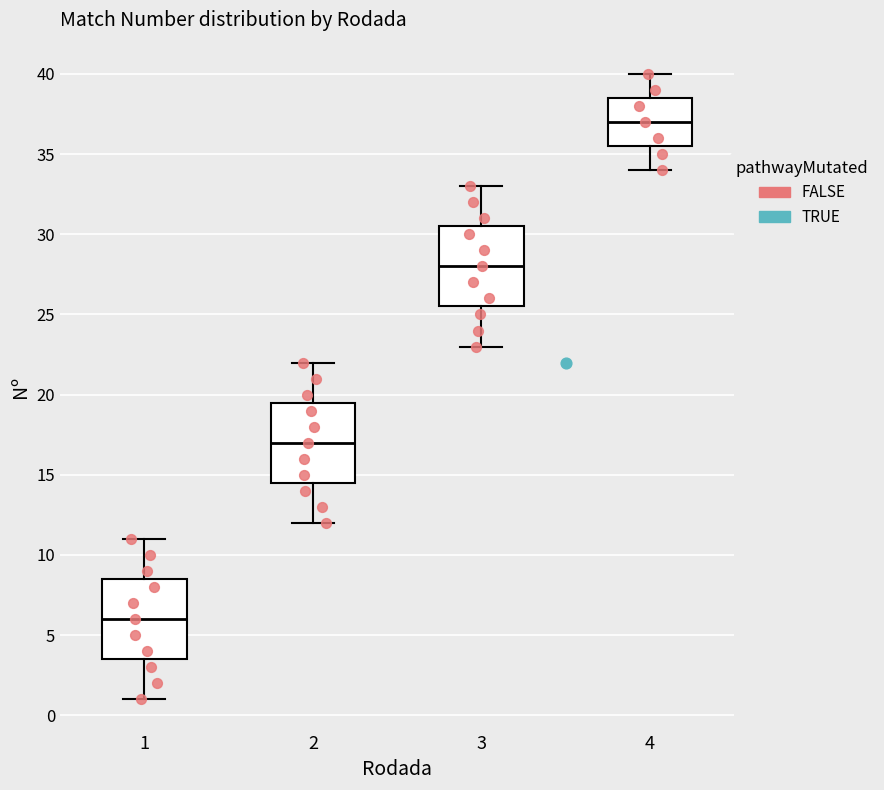

Where is the lower edge of the box at x = 2 on the y-axis? The values are not printed on the chart, so give them approximately, as read against the axis.

14.5